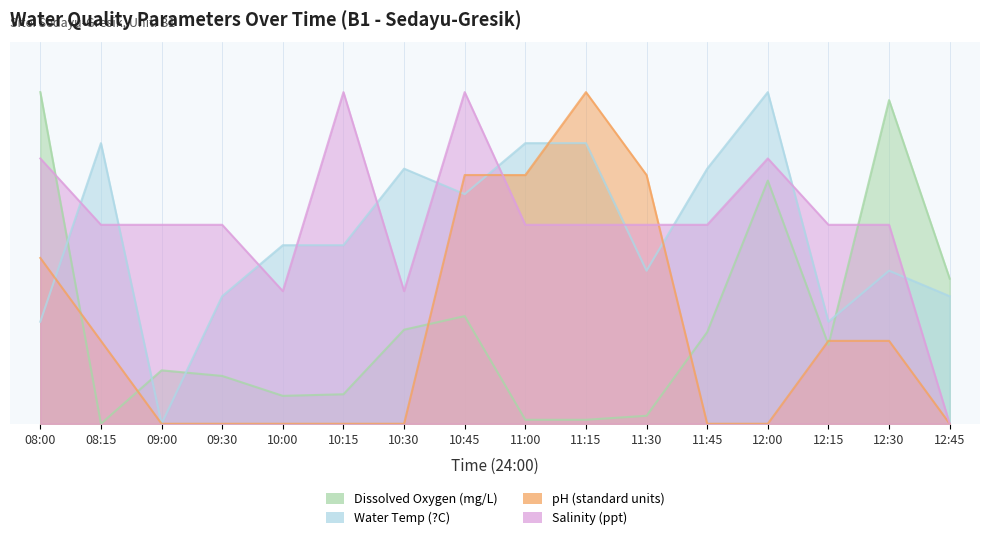

At which category does the chart reach its minimum across all series?

08:15